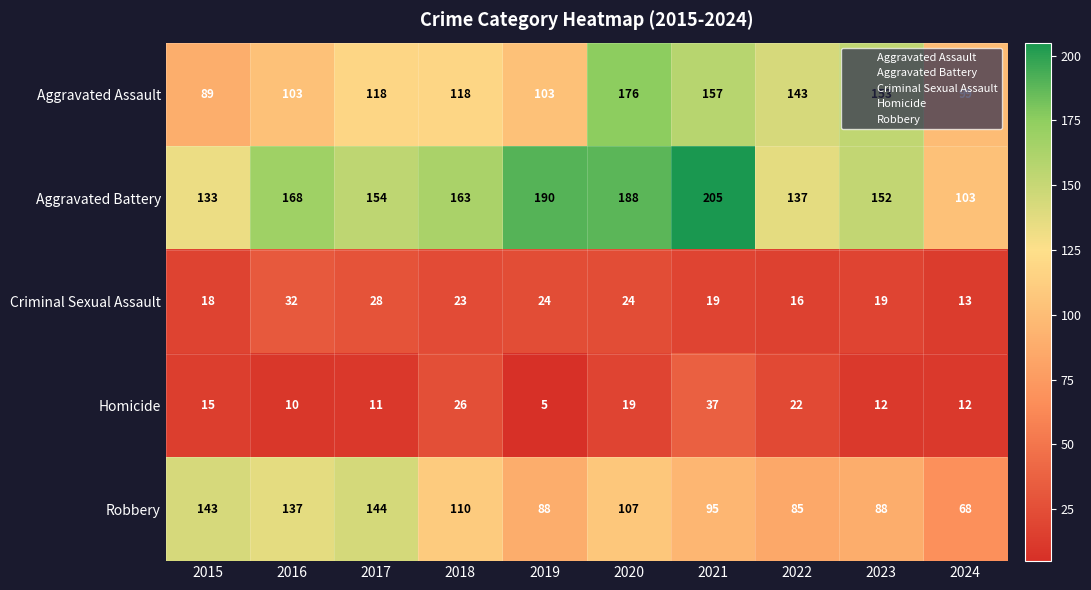

At which category is the sum across all series the highest?

2020